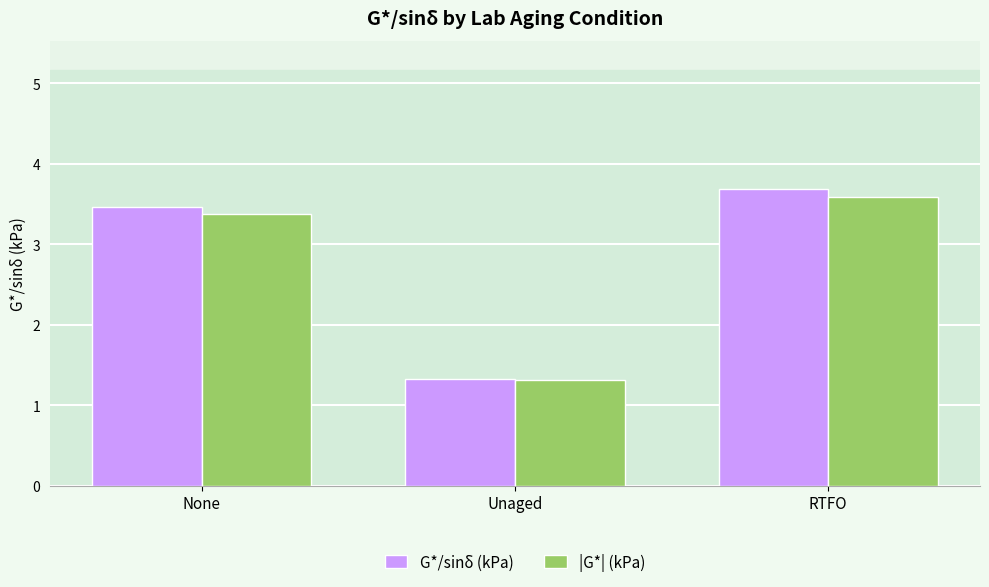

How many values in the |G*| (kPa) series exceed 3?

2